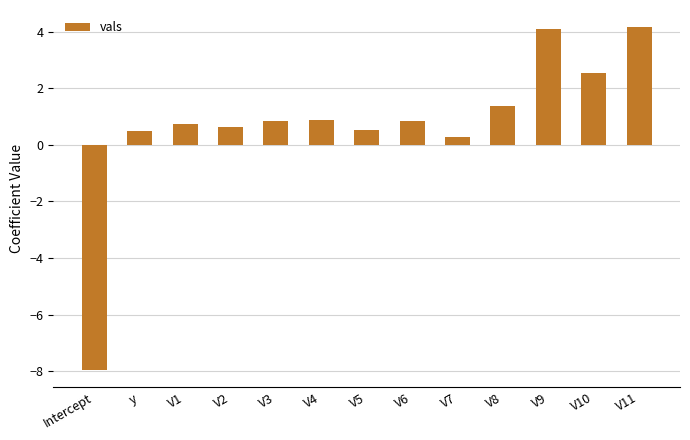

Does the chart contain stacked bars?

No